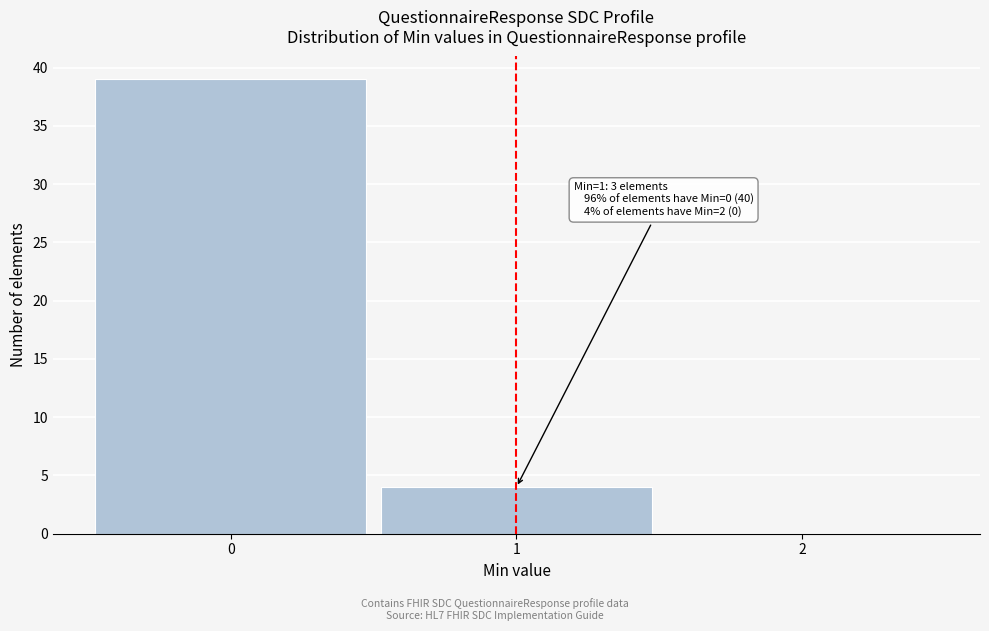

Reading left to right, what are all the values shown in this chart?

0=39	1=4	2=0